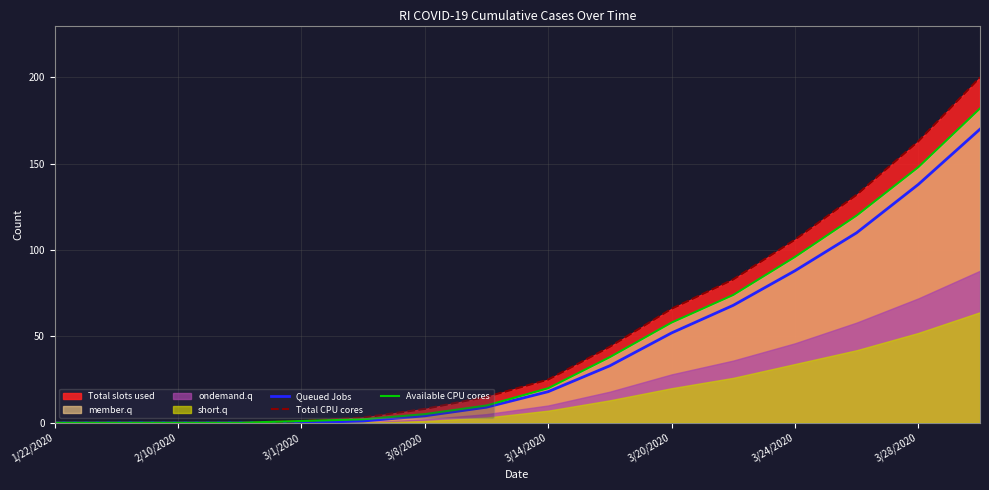

Reading left to right, extract all data points from this chart.

Queued Jobs: 0	0	0	0	0	1	4	9	18	33	52	68	88	110	138	170
Total CPU cores: 0	0	0	0	1	3	8	15	25	44	66	83	106	132	163	200
Available CPU cores: 0	0	0	0	1	2	5	10	20	38	58	74	96	120	148	182